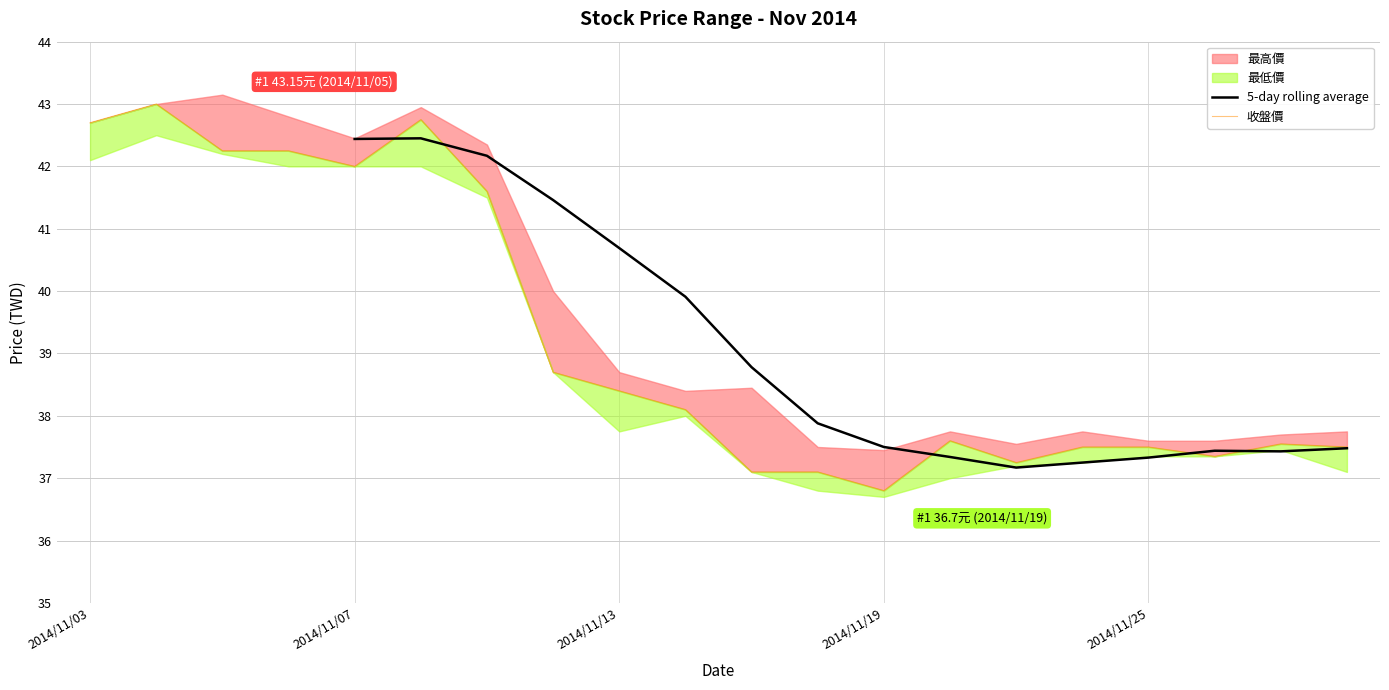

Rank the series by their average value, from lowest to highest.

最低價, 收盤價, 最高價